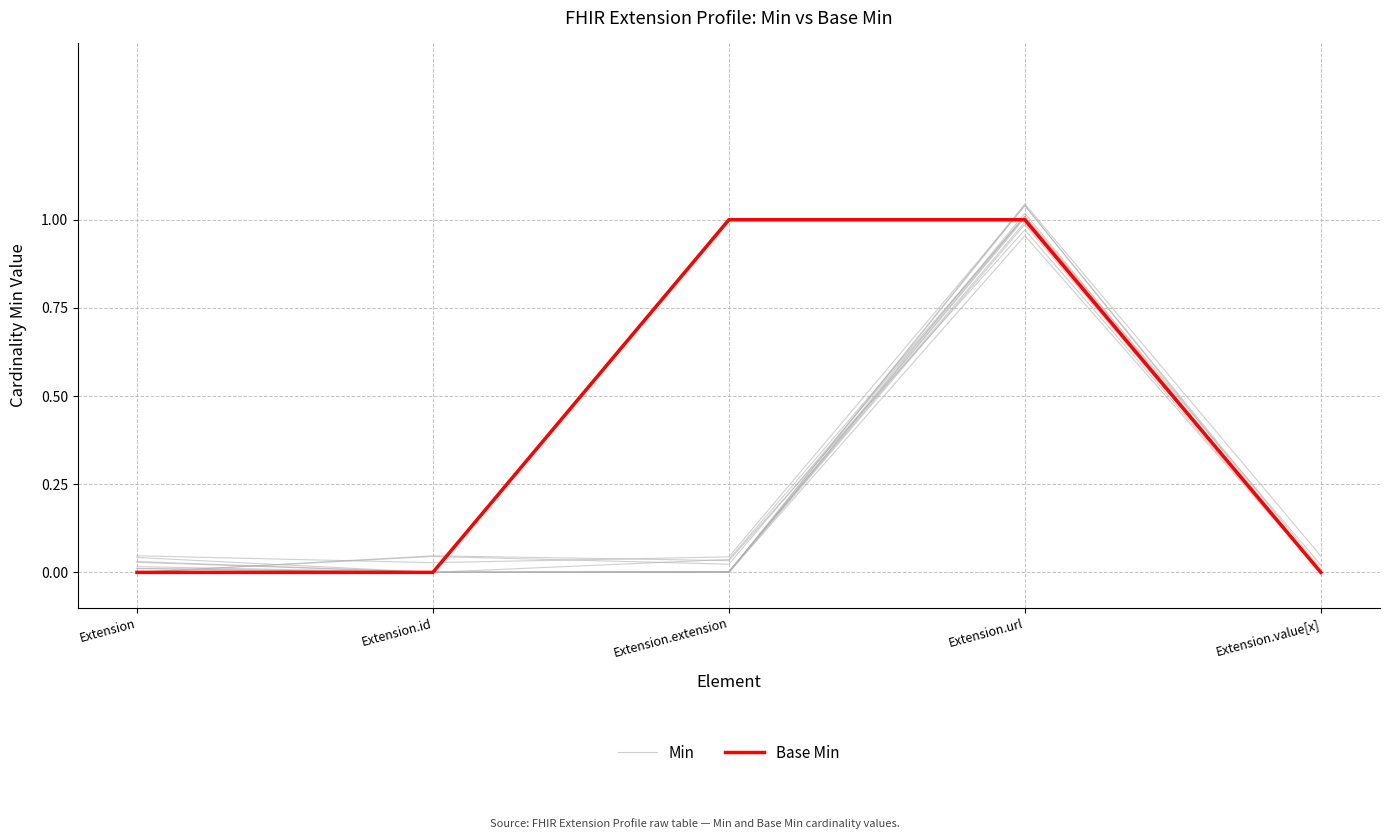

Where is the first local minimum for Min?

Extension.extension